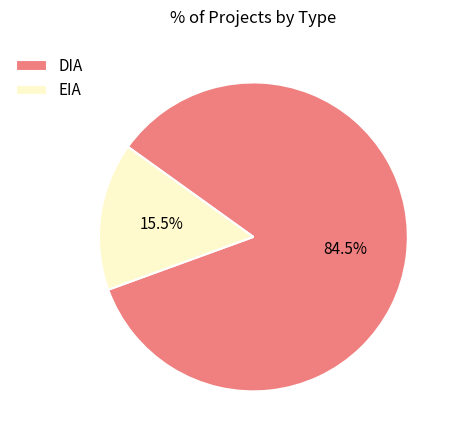

How many slices are in this pie chart?

2